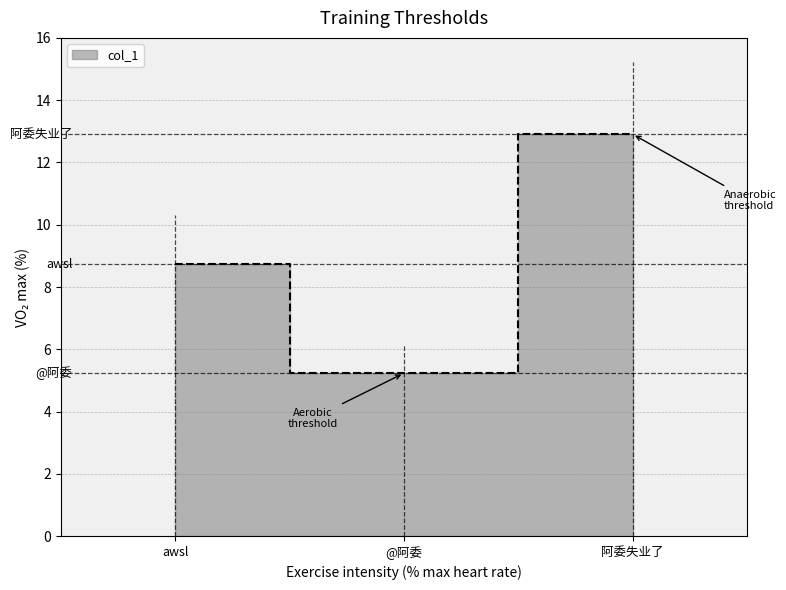

What is the change in value from @阿委 to 阿委失业了?

+7.7